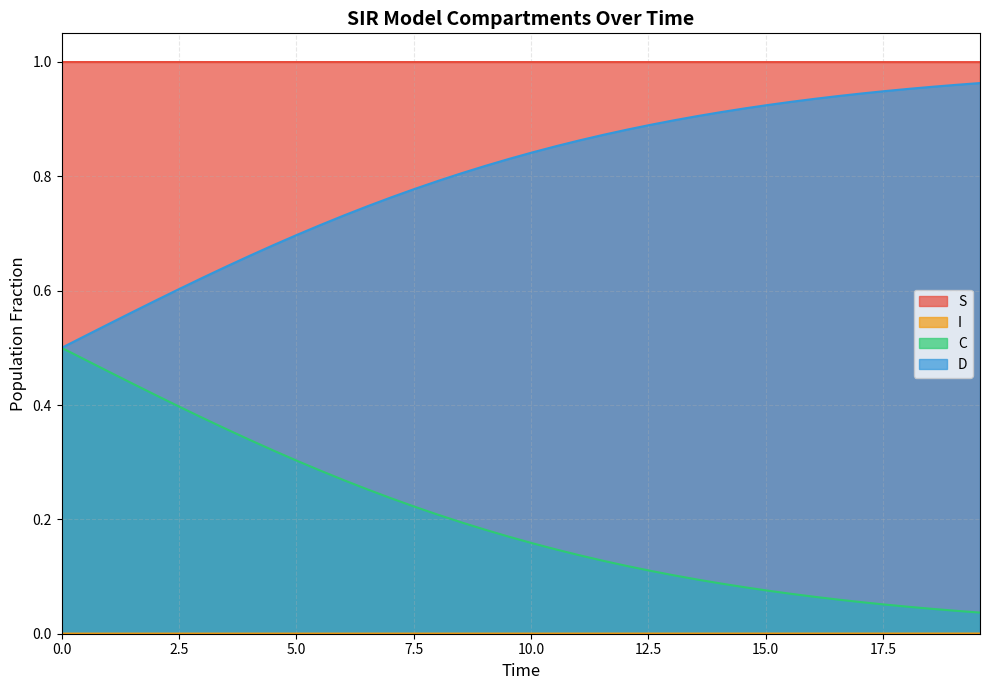

Which series has the largest total across all categories?

S